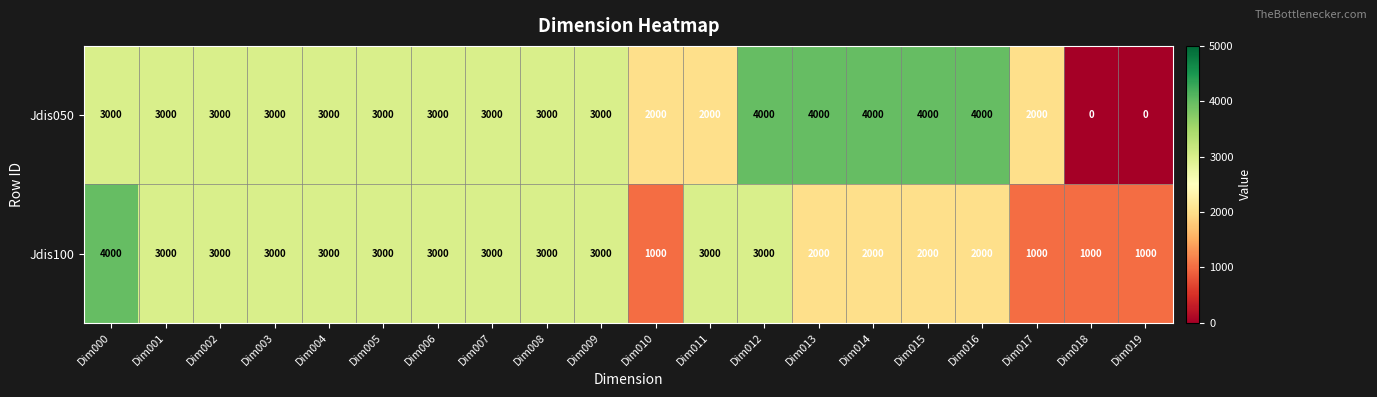

At which label does Jdis100 first exceed 3000?

Dim000